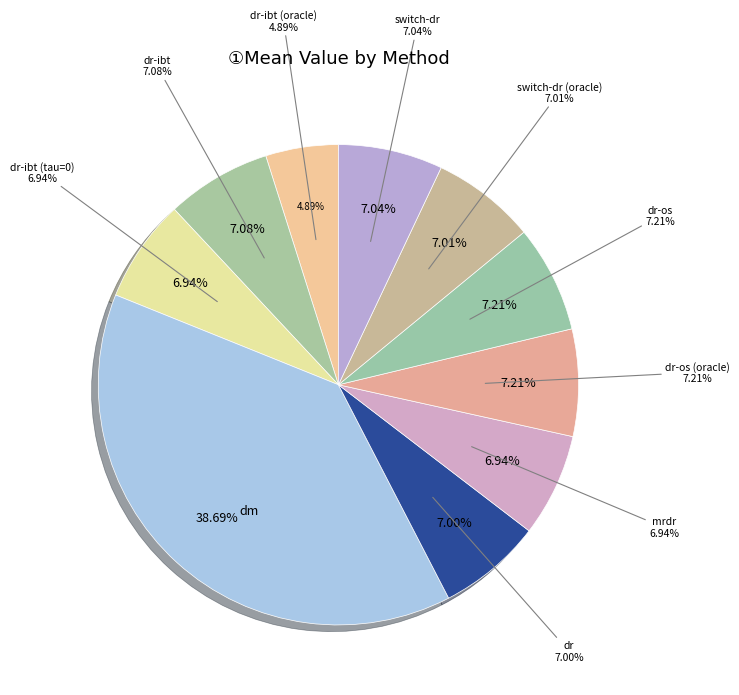

Between switch-dr and dr-ibt (oracle), which is larger?

switch-dr